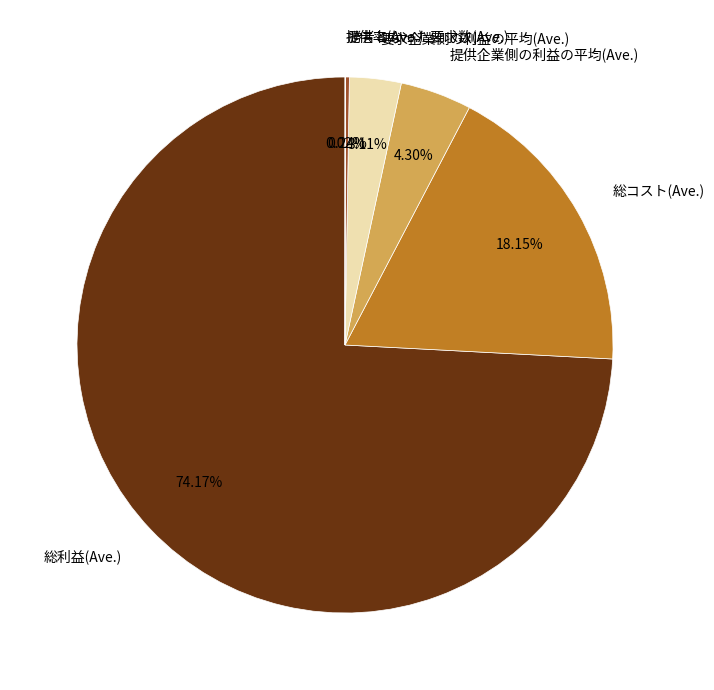

True or false: 提供企業側の利益の平均(Ave.) accounts for 4% of the total.

True